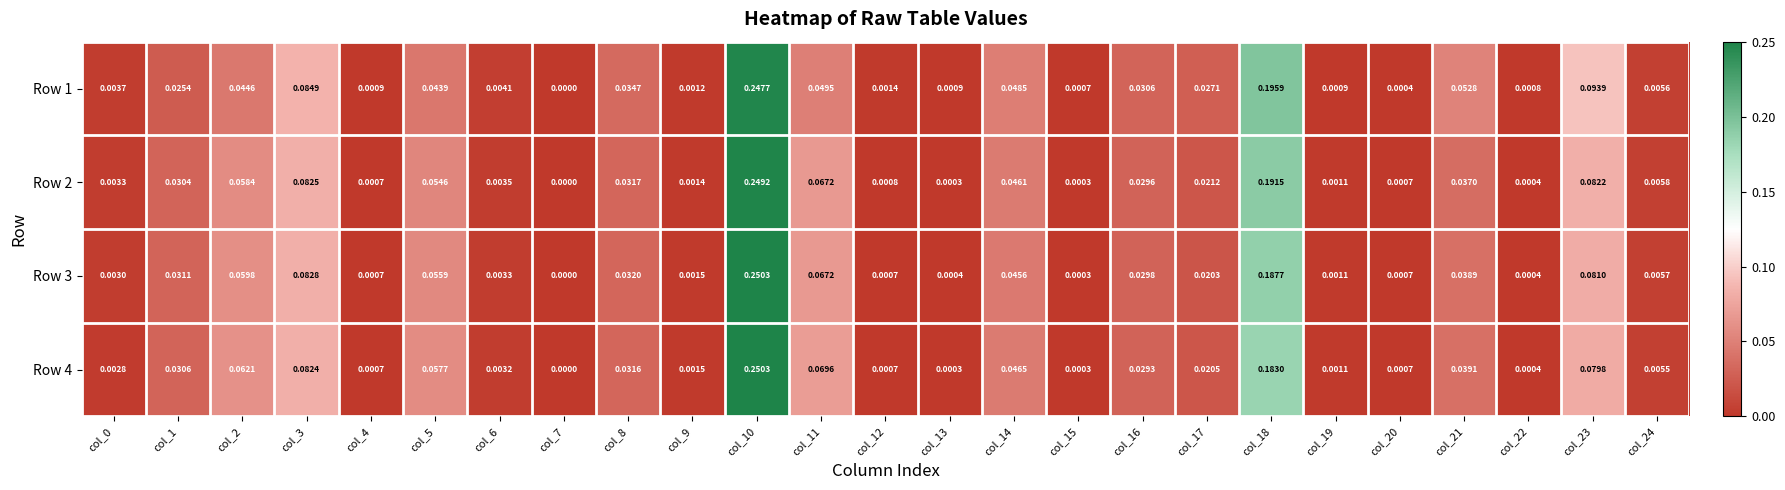

How many data points does each series have?

25